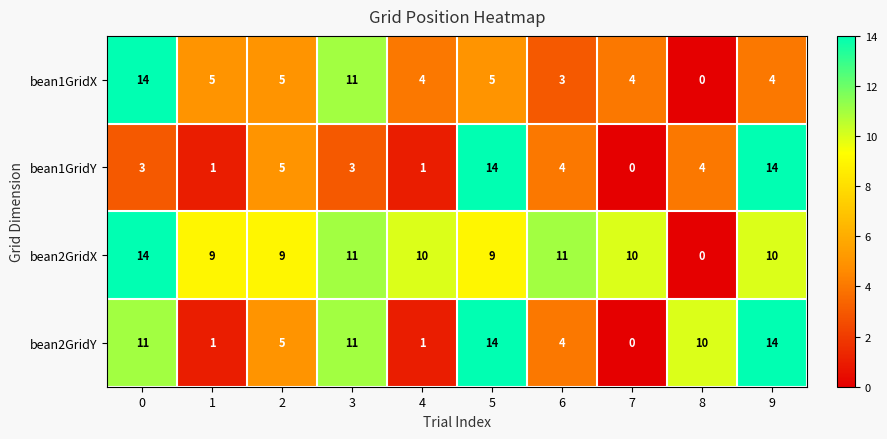

What is the sum of all bean1GridX values?

55